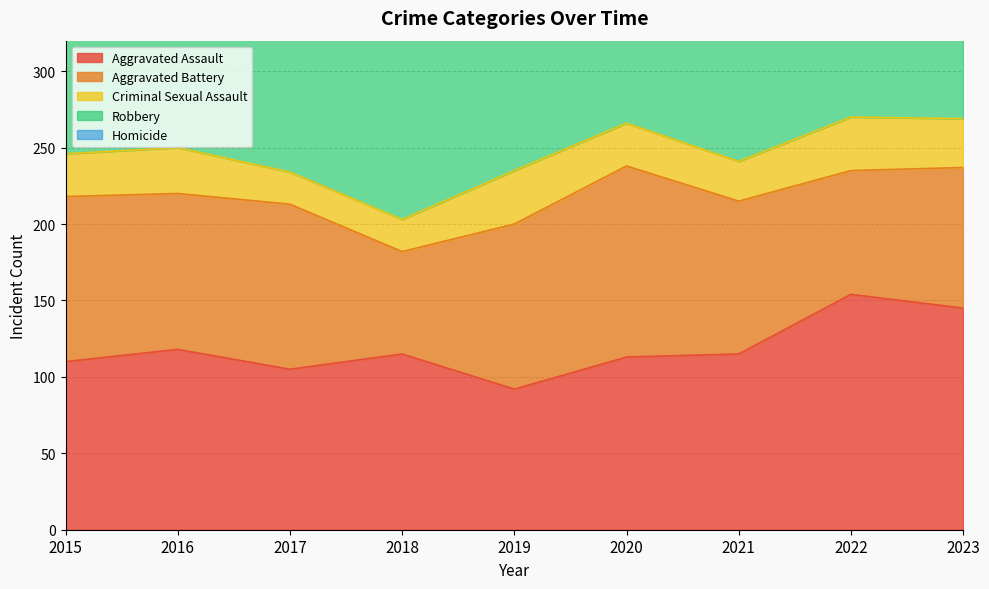

List the labels in order of Robbery value, smallest first.

2021, 2020, 2022, 2019, 2015, 2018, 2017, 2016, 2023